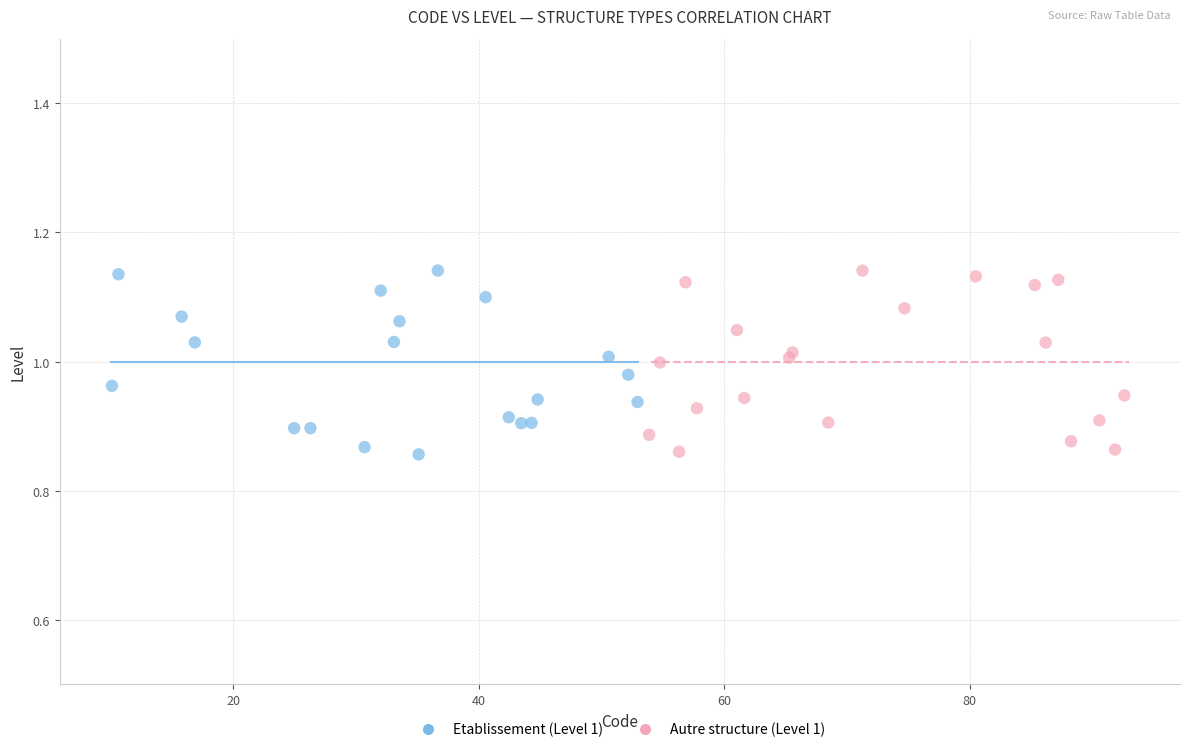

What are all the series names shown in the legend?

Etablissement (Level 1), Autre structure (Level 1)